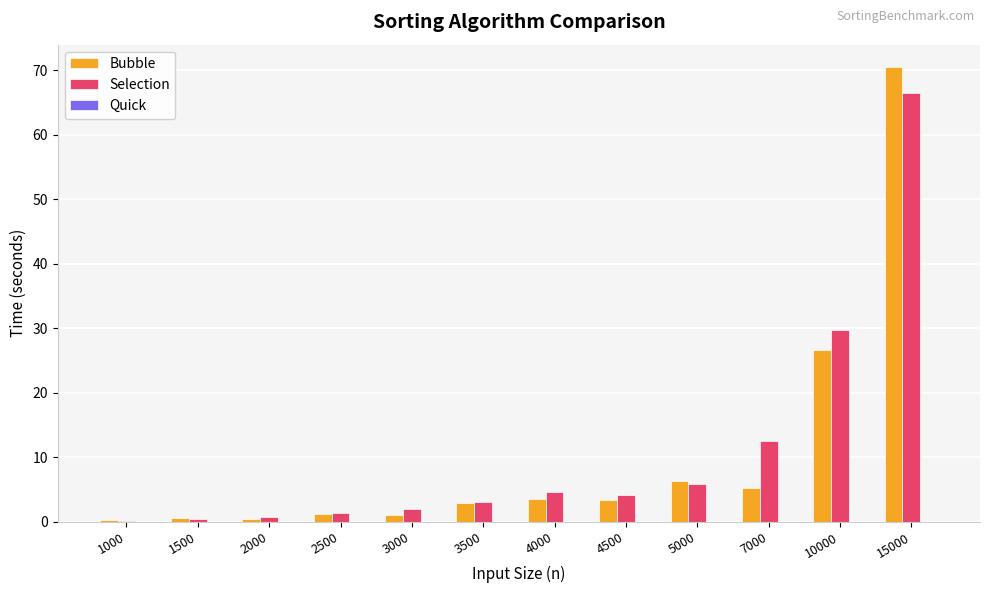

What is the average value of the Bubble series?

10.2